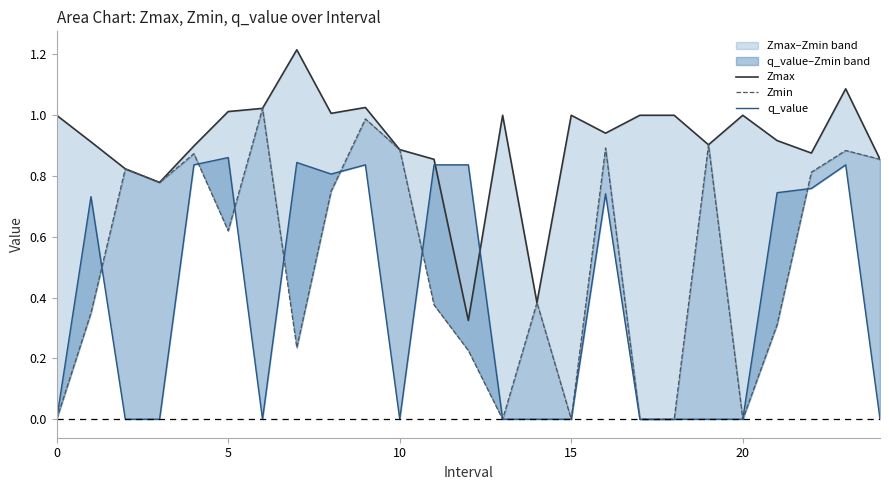

List the series in order of their peak value, highest first.

Zmax, Zmin, q_value